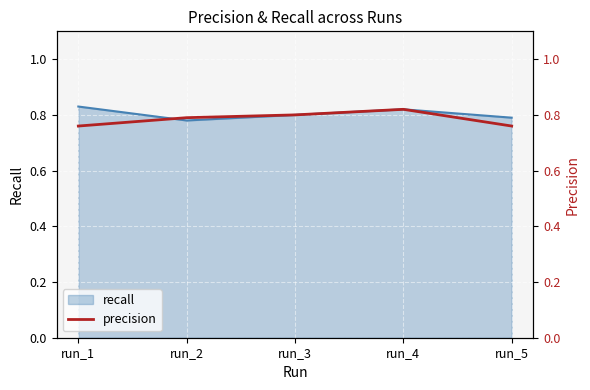

How many data points does each series have?

5